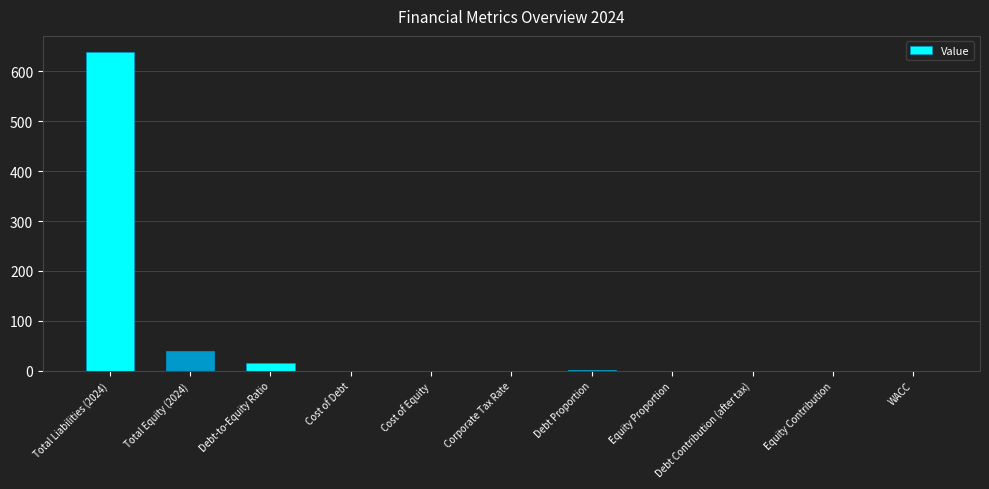

Which has a higher value, Debt-to-Equity Ratio or Corporate Tax Rate?

Debt-to-Equity Ratio